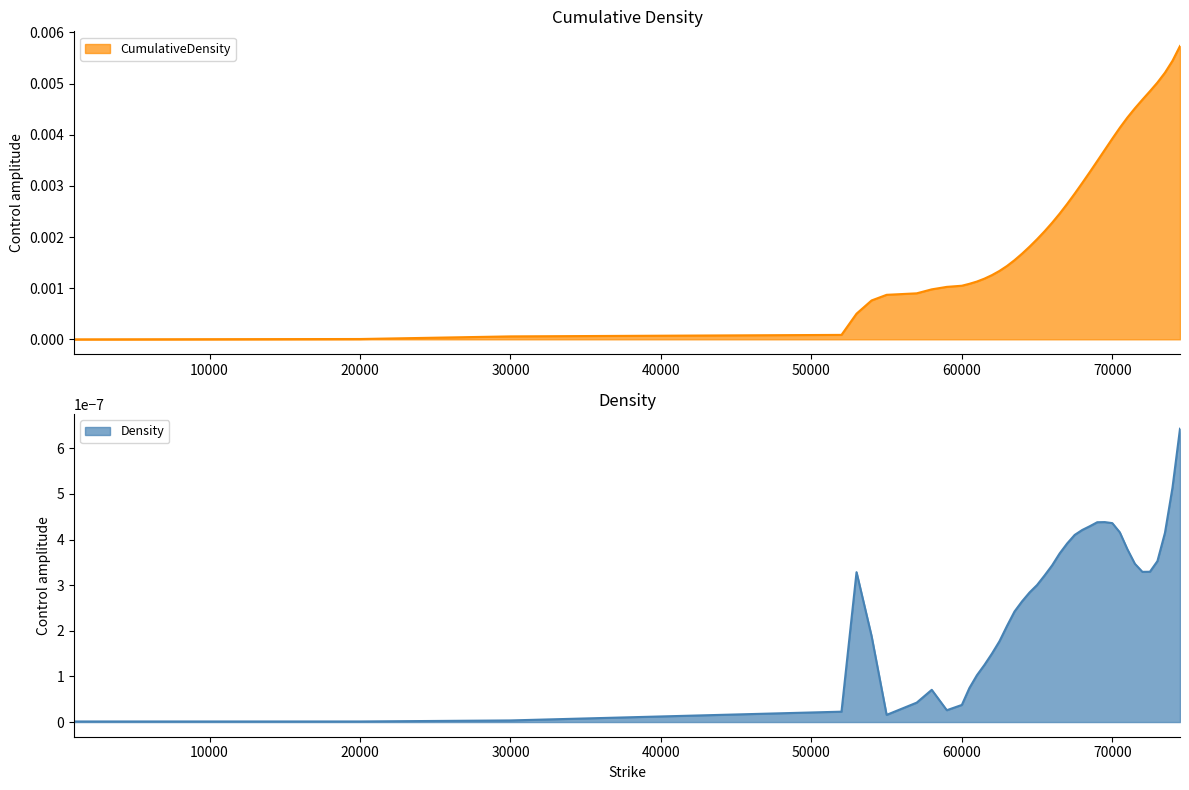

Which label corresponds to the smallest value in the chart?

1000